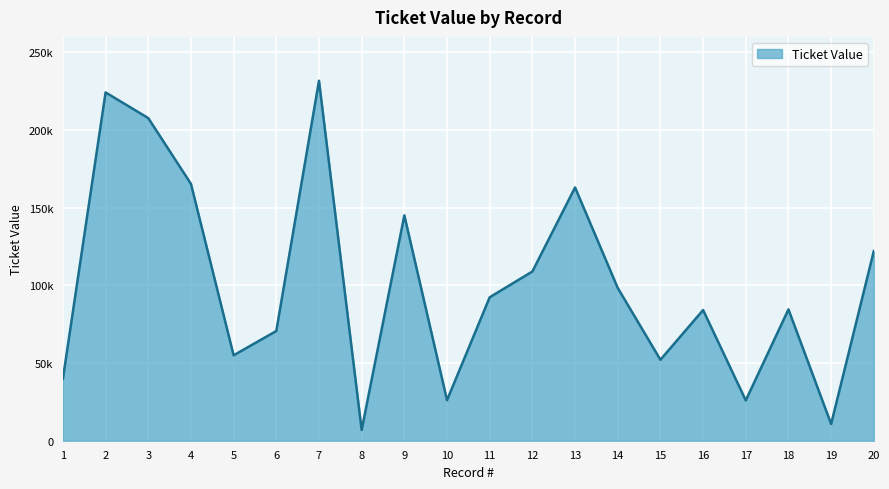

Is this an area chart (filled region under the line)?

Yes